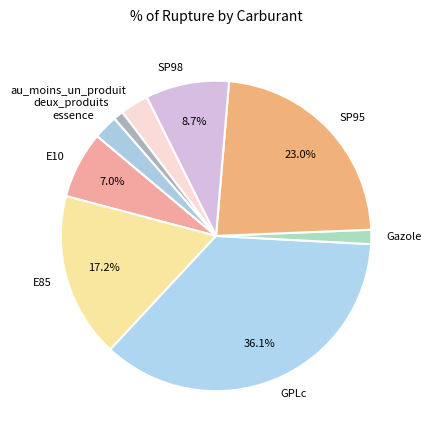

To the nearest percent, what percentage of the pie is GPLc?

36%